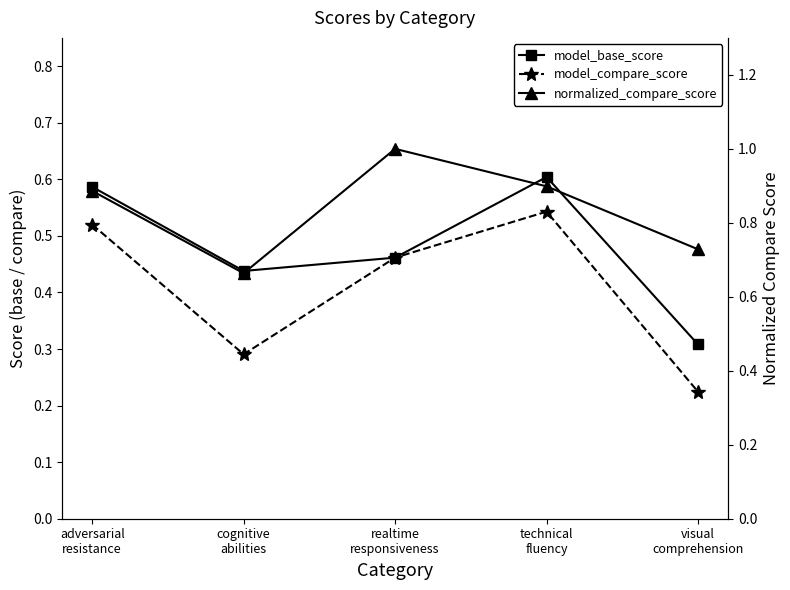

List the labels in order of normalized_compare_score value, smallest first.

cognitive
abilities, visual
comprehension, adversarial
resistance, technical
fluency, realtime
responsiveness